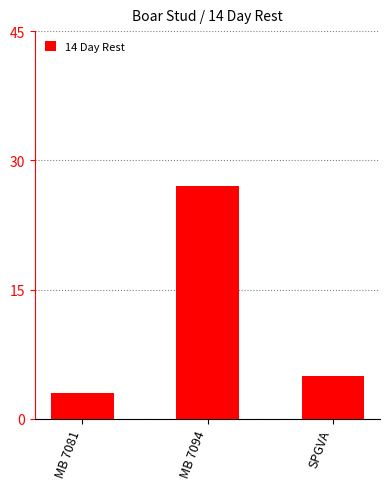

What is the difference between the second highest and minimum values?

2